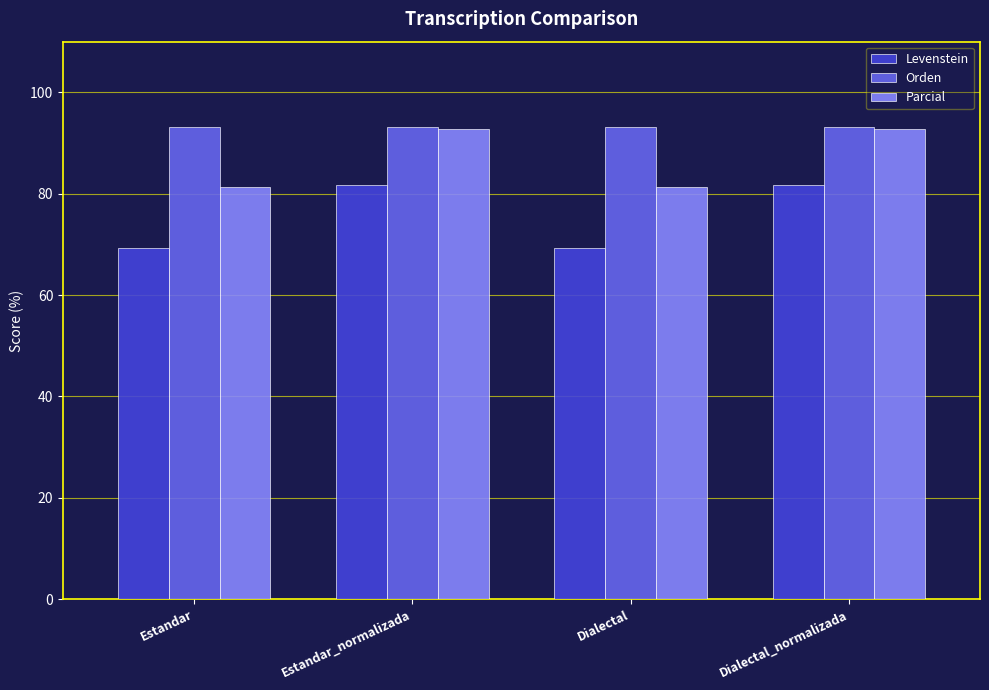

What is the difference between the highest and lowest values at Estandar?

23.9